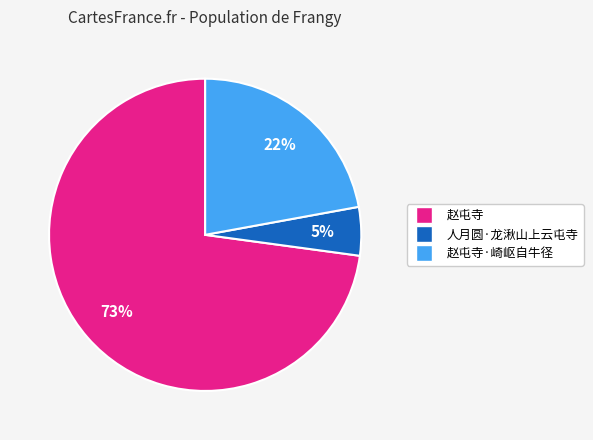

To the nearest percent, what is the average slice percentage?

33%